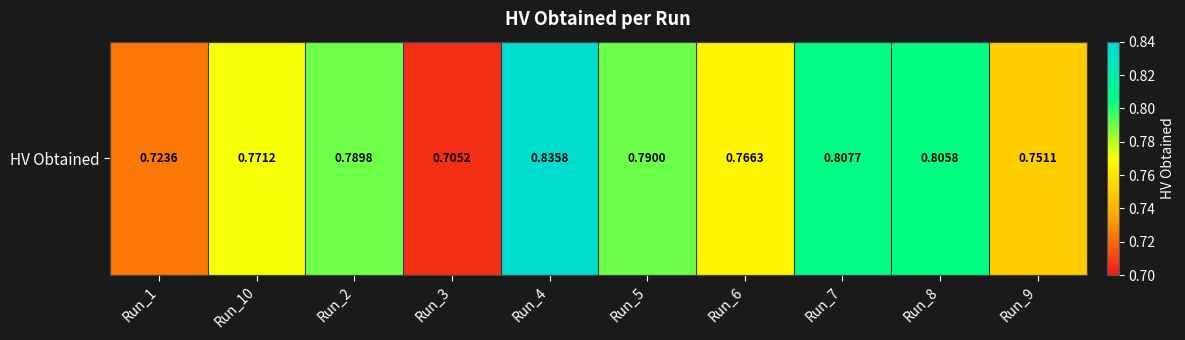

Reading left to right, extract all data points from this chart.

Run_1=0.7	Run_10=0.8	Run_2=0.8	Run_3=0.7	Run_4=0.8	Run_5=0.8	Run_6=0.8	Run_7=0.8	Run_8=0.8	Run_9=0.8